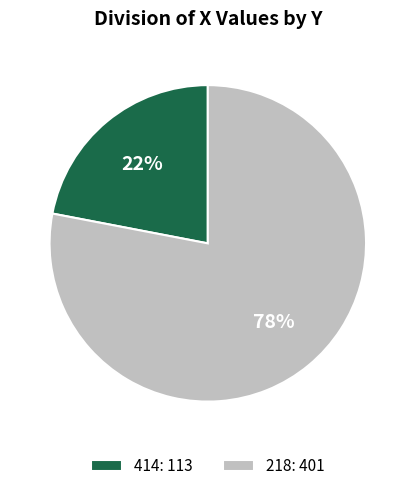

True or false: 414 accounts for 22% of the total.

True